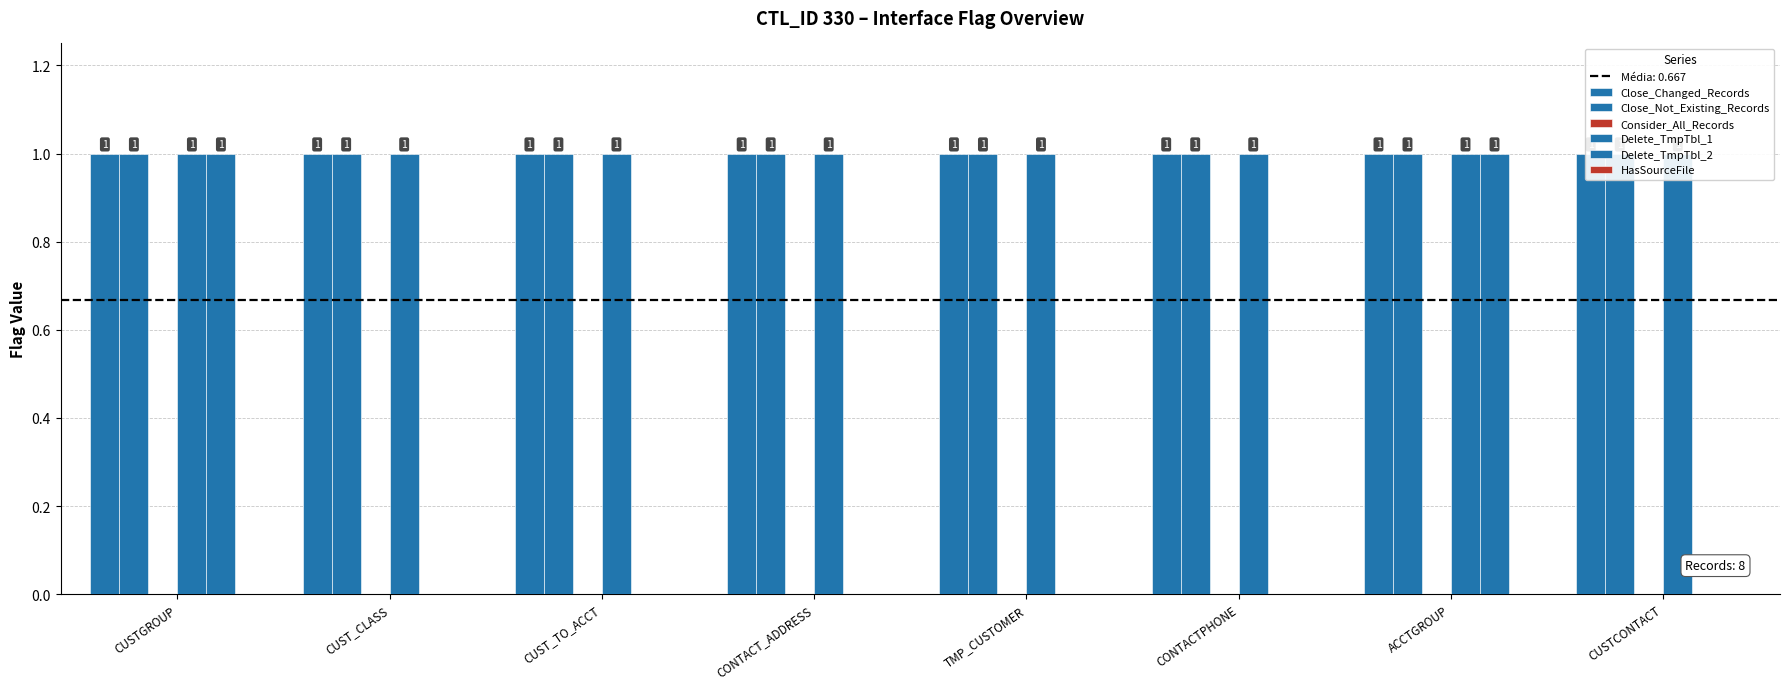

Which category has the lowest value in the Close_Not_Existing_Records series?

CUSTGROUP